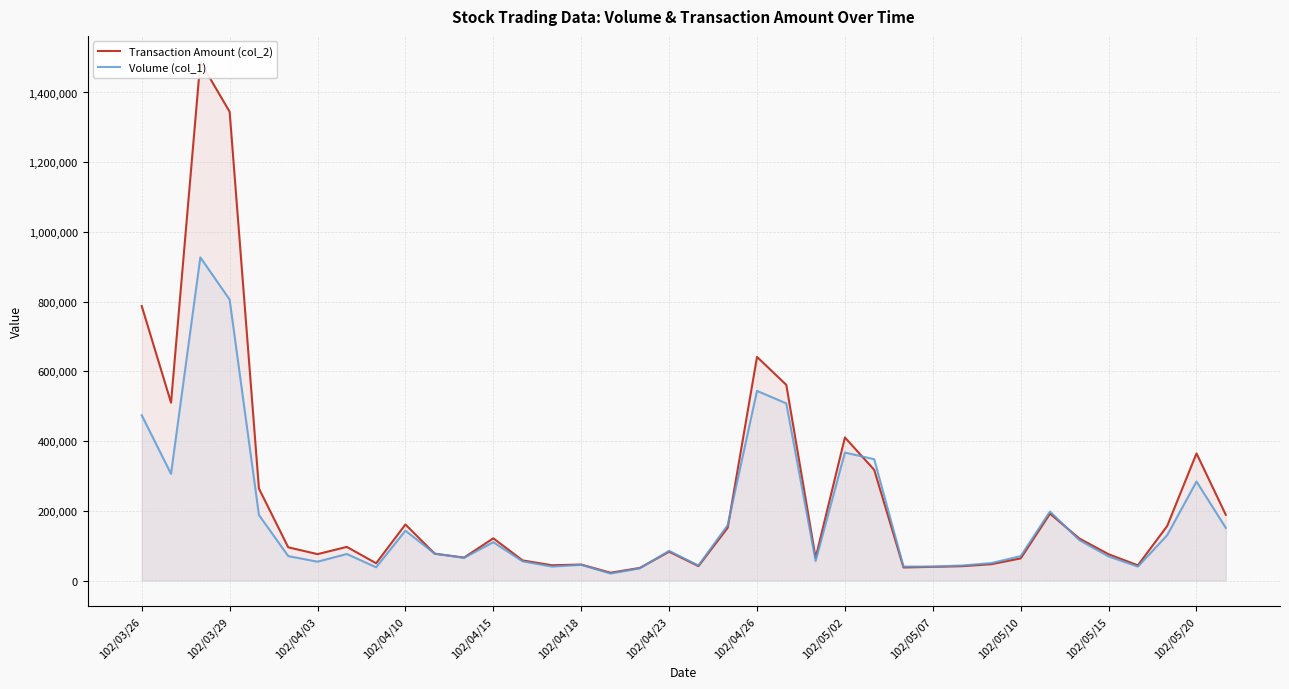

What is the total value across all series at 102/05/02?

777300